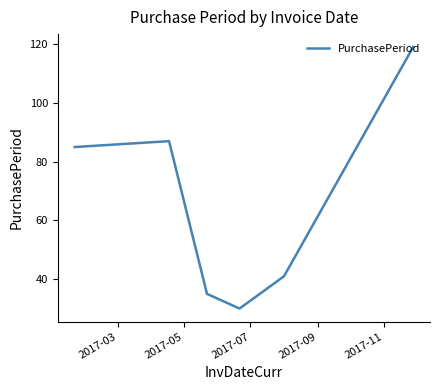

What is the average value?

66